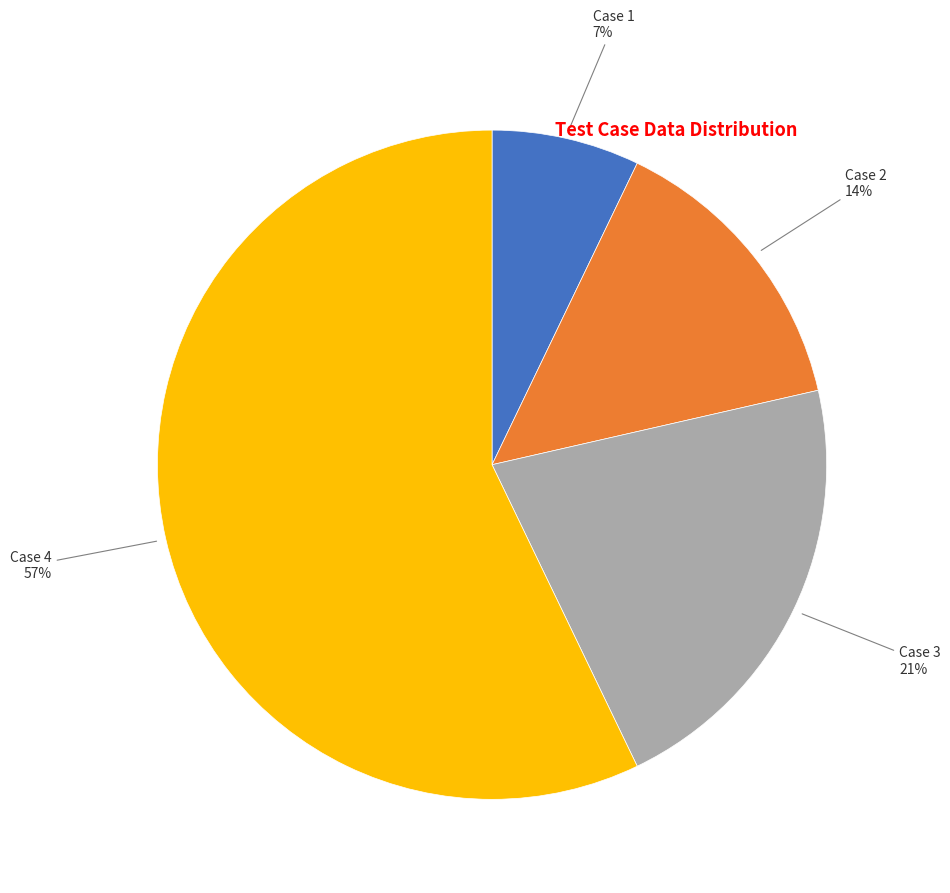

The Case 3 slice represents 21% of the pie. True or false?

True